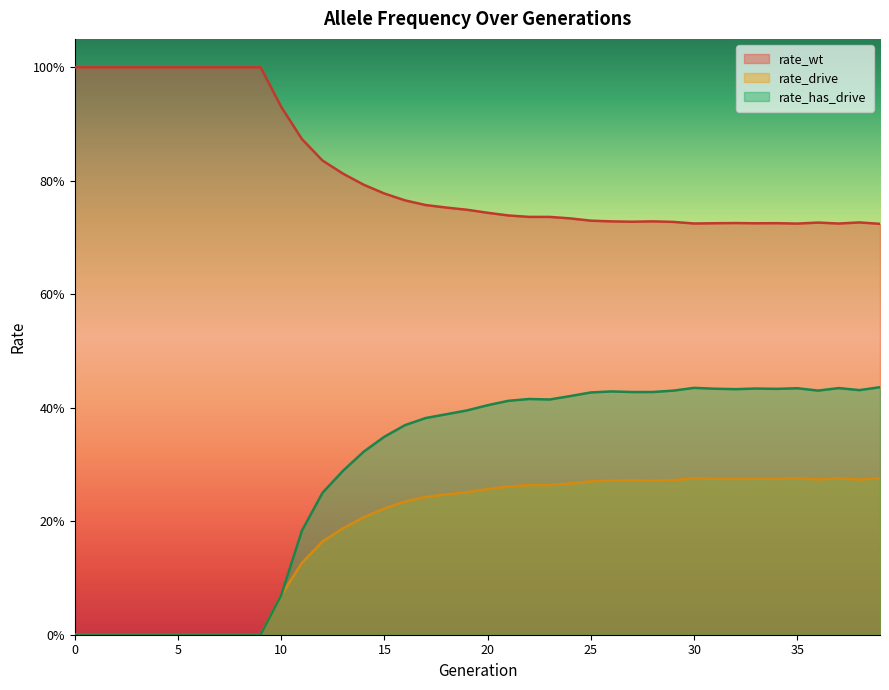

Reading left to right, extract all data points from this chart.

rate_wt: 0=1.0	1=1.0	2=1.0	3=1.0	4=1.0	5=1.0	6=1.0	7=1.0	8=1.0	9=1.0	10=0.9	11=0.9	12=0.8	13=0.8	14=0.8	15=0.8	16=0.8	17=0.8	18=0.8	19=0.7	20=0.7	21=0.7	22=0.7	23=0.7	24=0.7	25=0.7	26=0.7	27=0.7	28=0.7	29=0.7	30=0.7	31=0.7	32=0.7	33=0.7	34=0.7	35=0.7	36=0.7	37=0.7	38=0.7	39=0.7
rate_drive: 0=0.0	1=0.0	2=0.0	3=0.0	4=0.0	5=0.0	6=0.0	7=0.0	8=0.0	9=0.0	10=0.1	11=0.1	12=0.2	13=0.2	14=0.2	15=0.2	16=0.2	17=0.2	18=0.2	19=0.3	20=0.3	21=0.3	22=0.3	23=0.3	24=0.3	25=0.3	26=0.3	27=0.3	28=0.3	29=0.3	30=0.3	31=0.3	32=0.3	33=0.3	34=0.3	35=0.3	36=0.3	37=0.3	38=0.3	39=0.3
rate_has_drive: 0=0.0	1=0.0	2=0.0	3=0.0	4=0.0	5=0.0	6=0.0	7=0.0	8=0.0	9=0.0	10=0.1	11=0.2	12=0.3	13=0.3	14=0.3	15=0.3	16=0.4	17=0.4	18=0.4	19=0.4	20=0.4	21=0.4	22=0.4	23=0.4	24=0.4	25=0.4	26=0.4	27=0.4	28=0.4	29=0.4	30=0.4	31=0.4	32=0.4	33=0.4	34=0.4	35=0.4	36=0.4	37=0.4	38=0.4	39=0.4